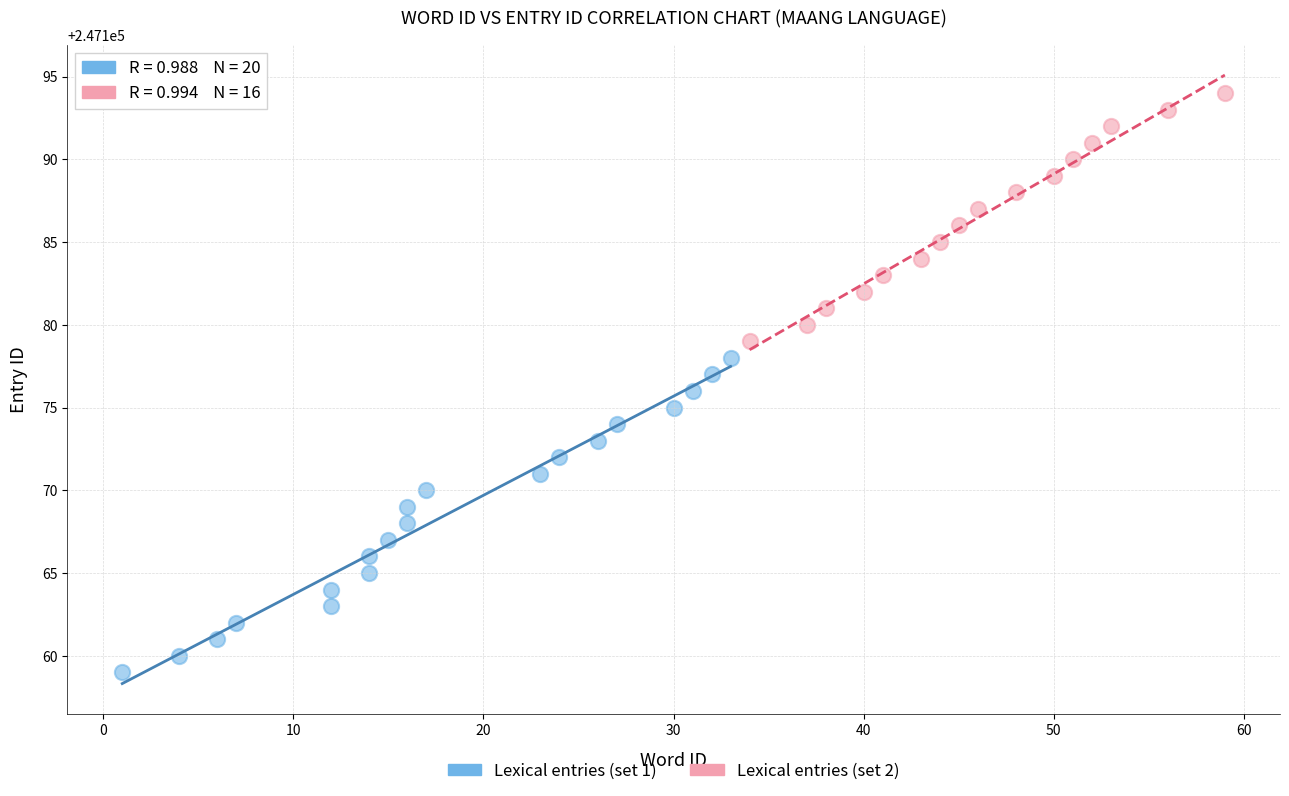

Which series has the largest Y range (max minus min)?

Lexical entries (set 1)